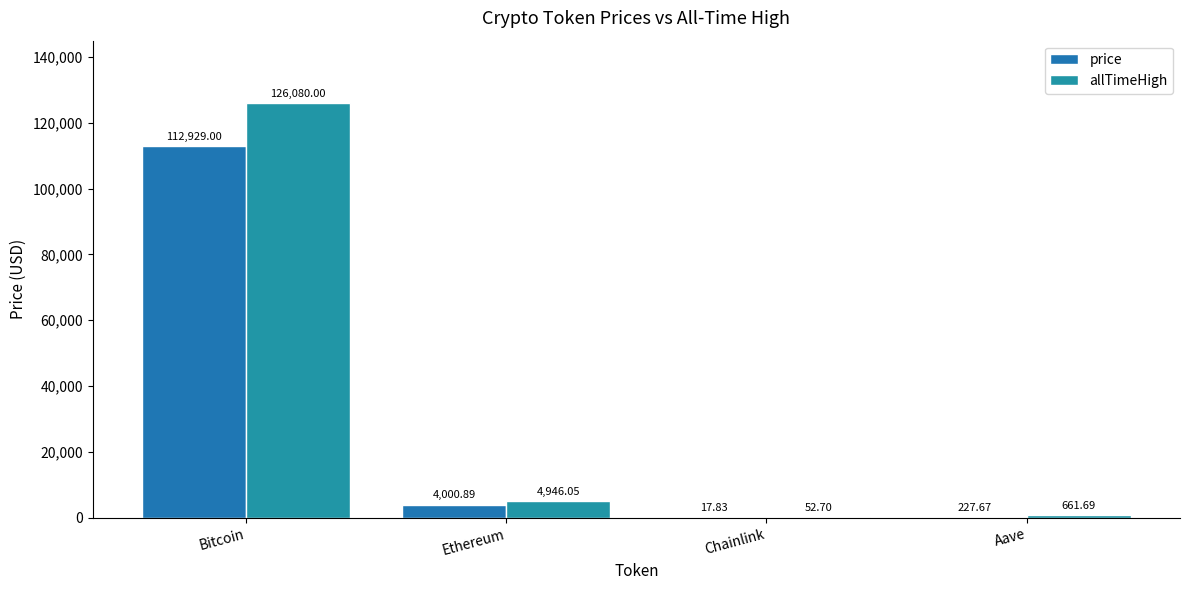

Reading left to right, extract all data points from this chart.

price: 112929.0	4000.9	17.8	227.7
allTimeHigh: 126080.0	4946.1	52.7	661.7